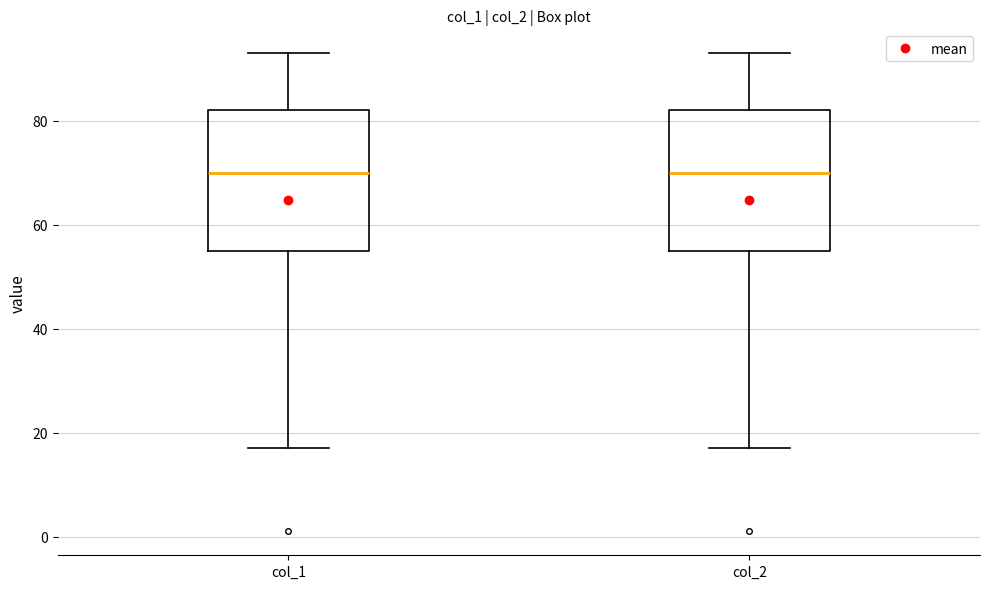

Where does the lower whisker of the box for col_2 end on the y-axis? The values are not printed on the chart, so give them approximately, as read against the axis.

18